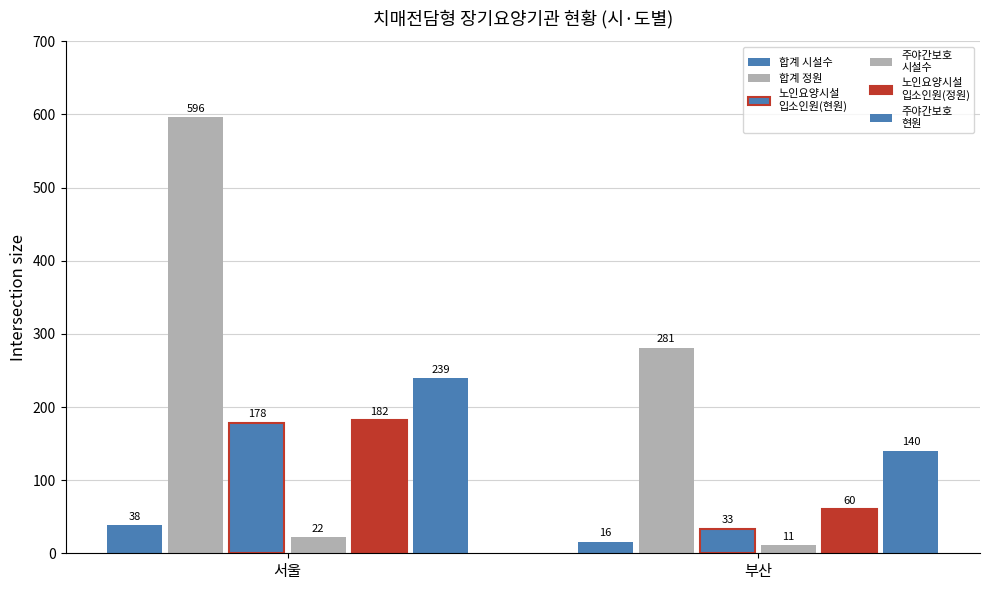

Are the bars horizontal?

No